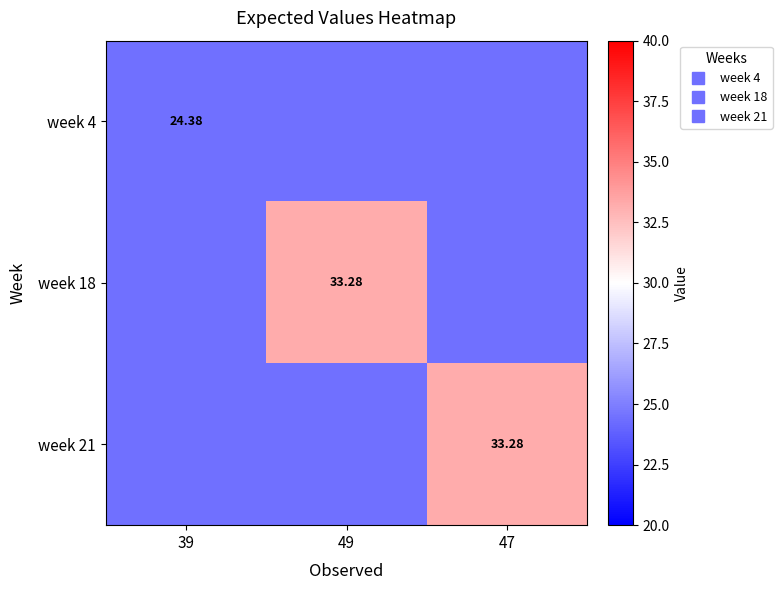

At which category is the sum across all series the highest?

49